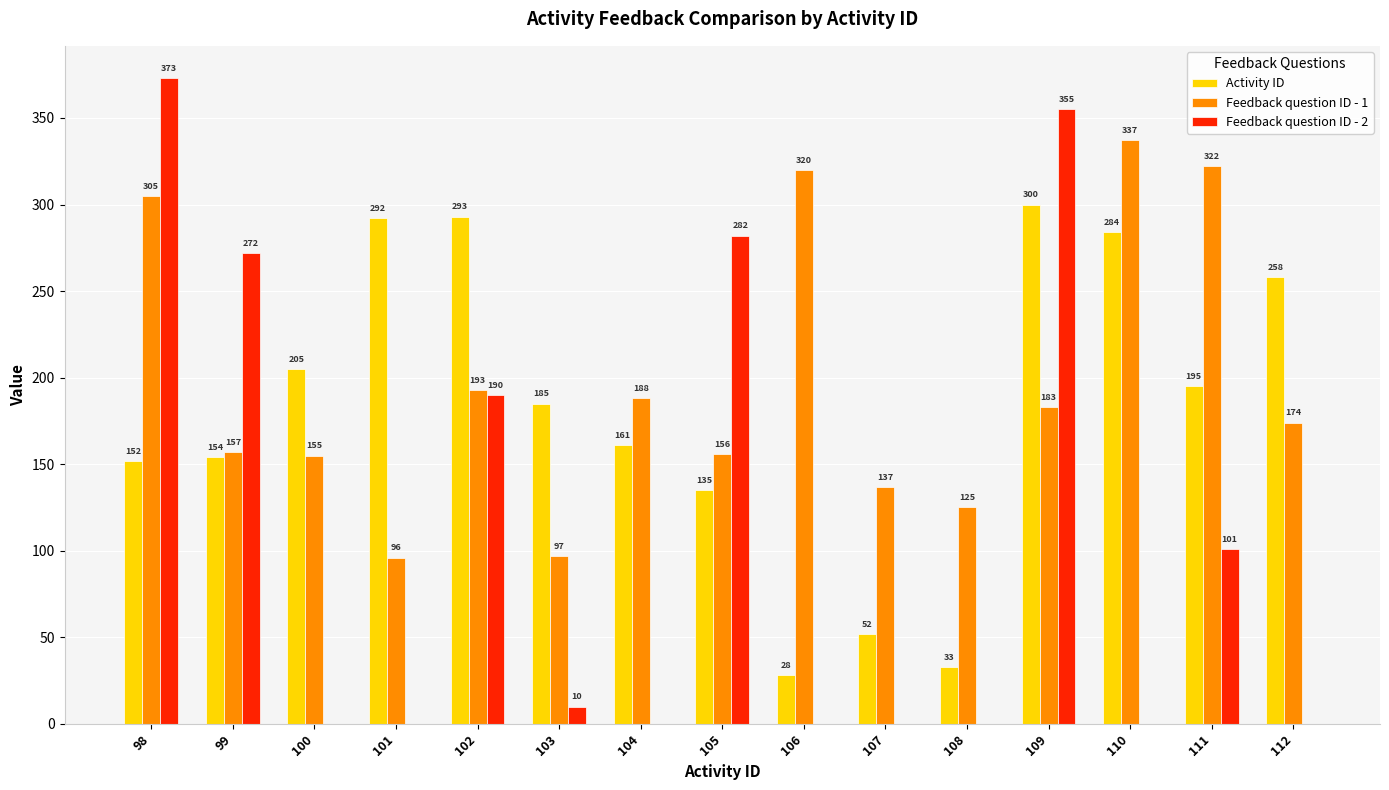

Are the bars horizontal?

No